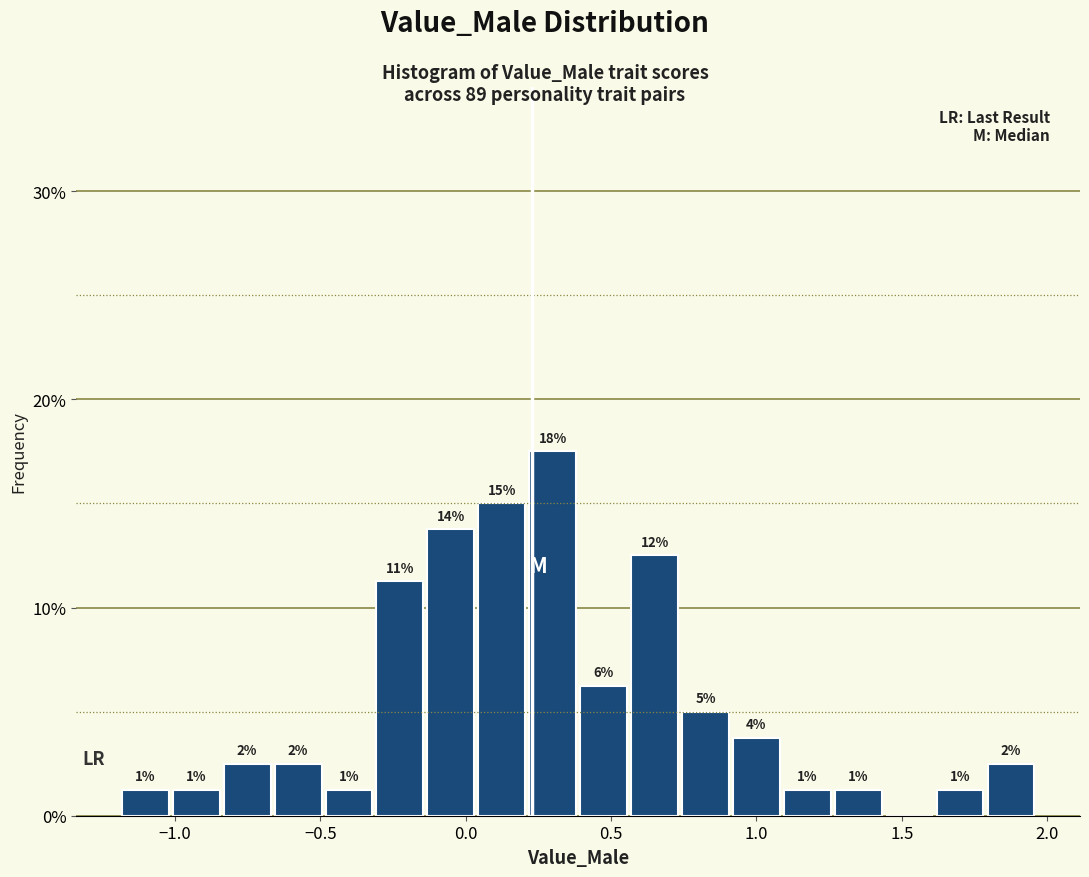

Around what value on the x-axis is the tallest bar? Give the approximate position of its centre, as read against the axis.

0.30